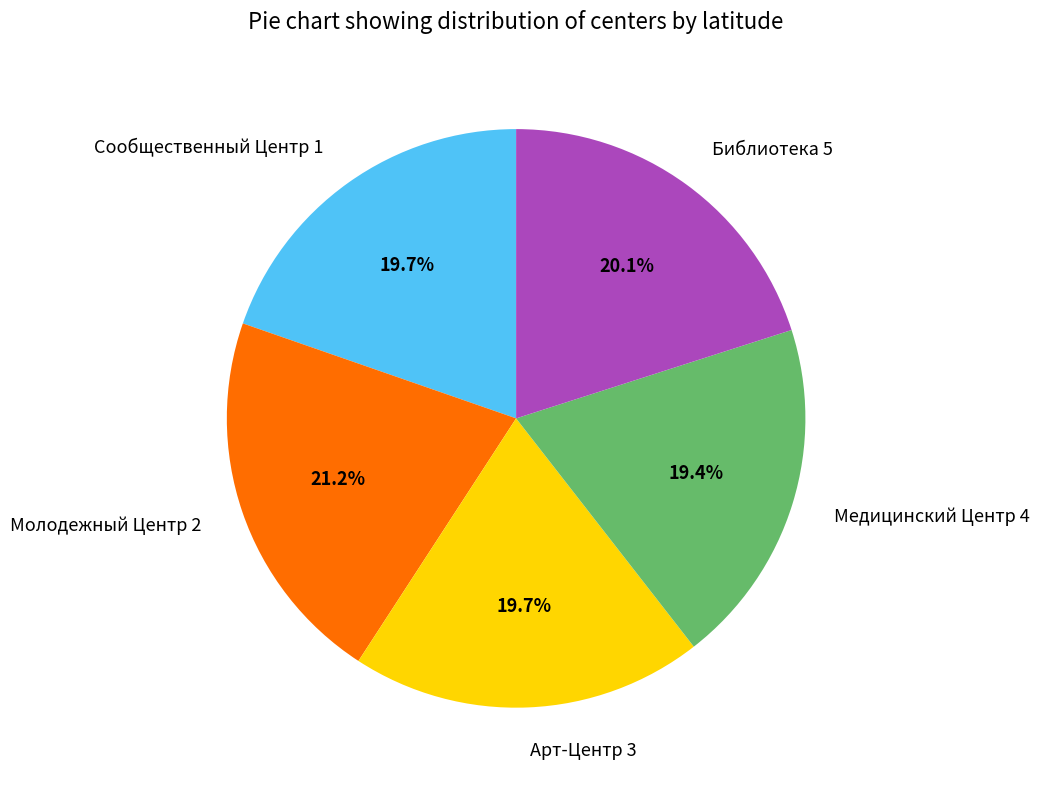

True or false: Сообщественный Центр 1 accounts for 20% of the total.

True